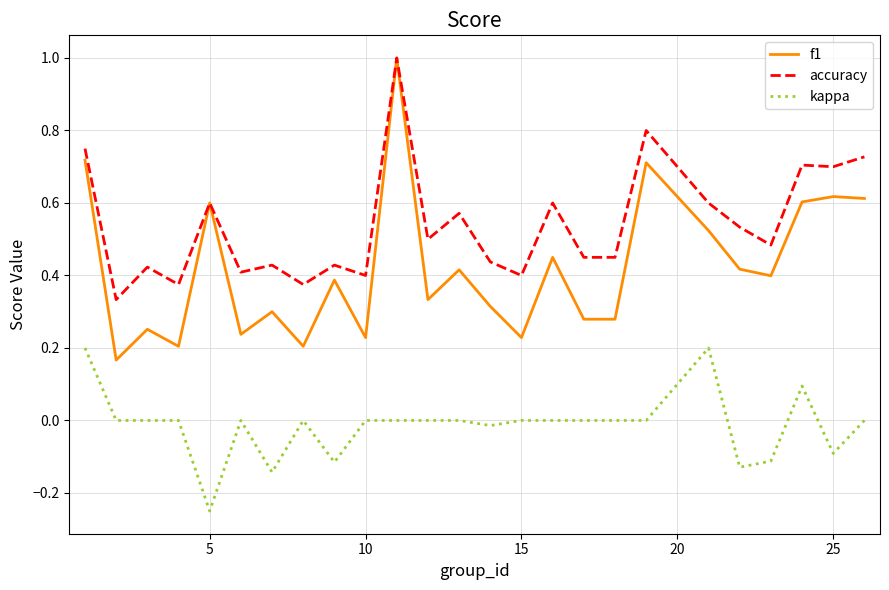

What is the highest value of the accuracy series?

1.0